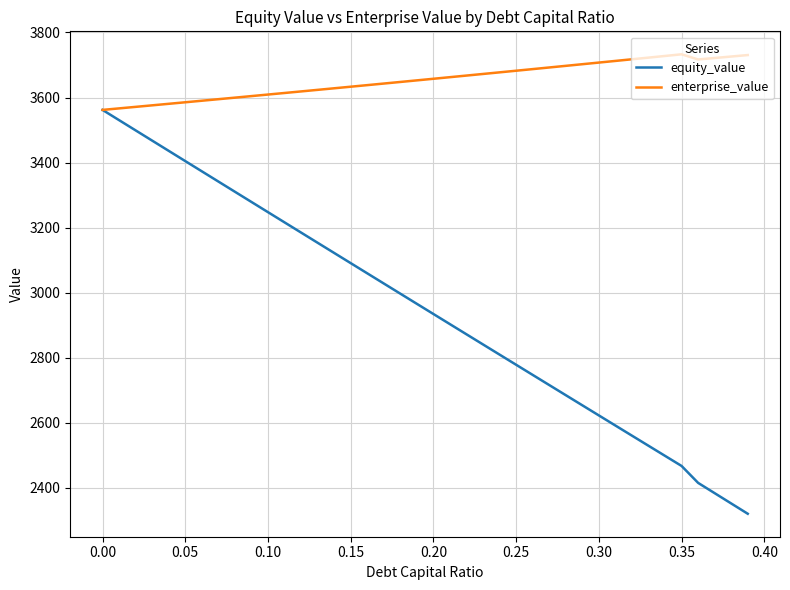

Which series has the largest range (max minus min)?

equity_value